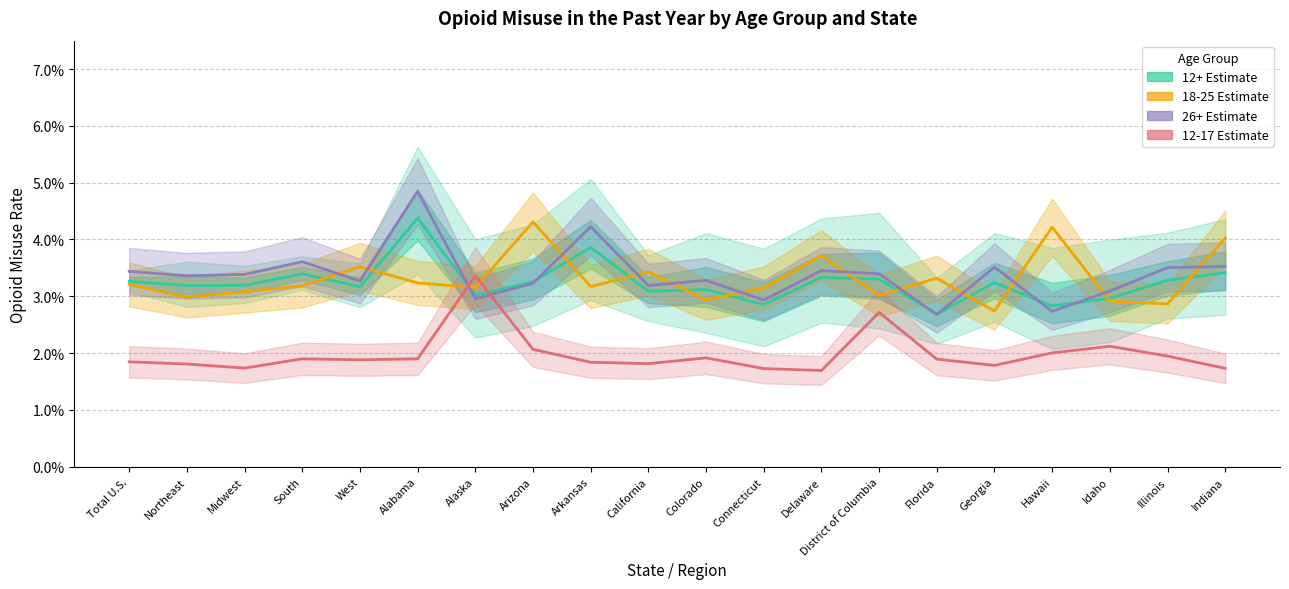

Is the value of 12-17 Estimate at Arizona greater than the value of 18-25 Estimate at Alabama?

No